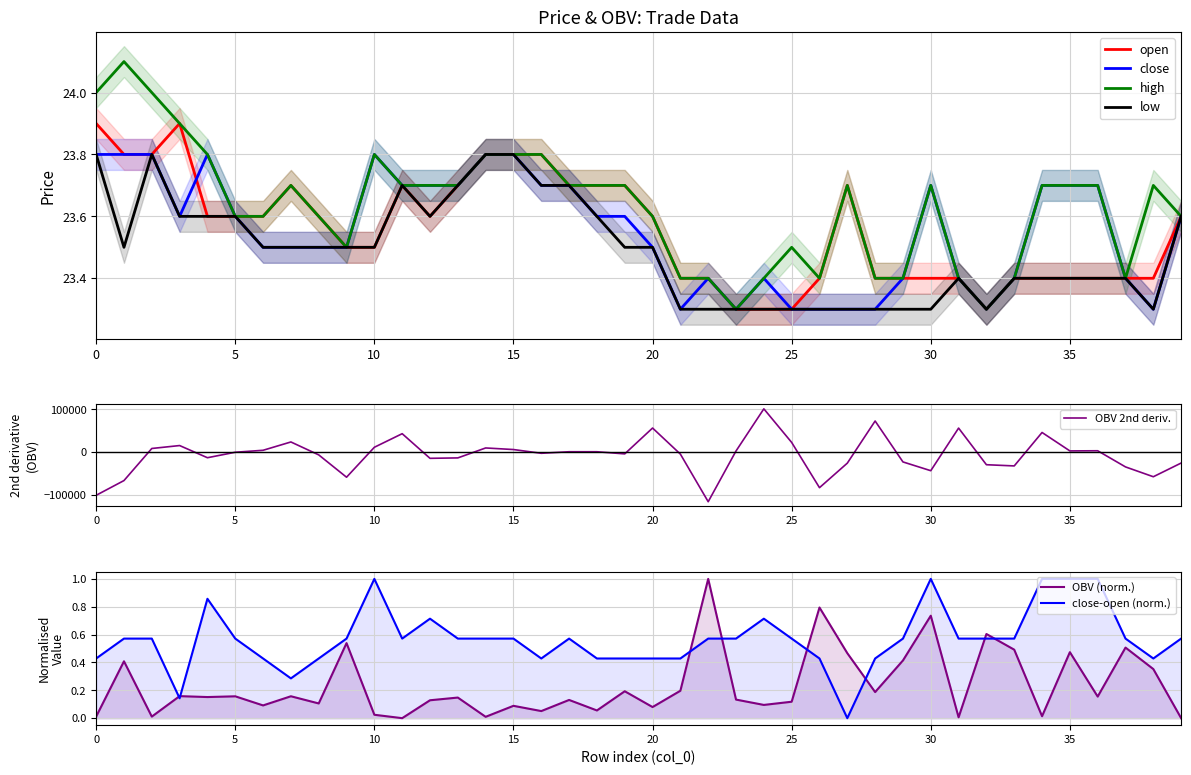

True or false: low and high intersect in this chart.

False